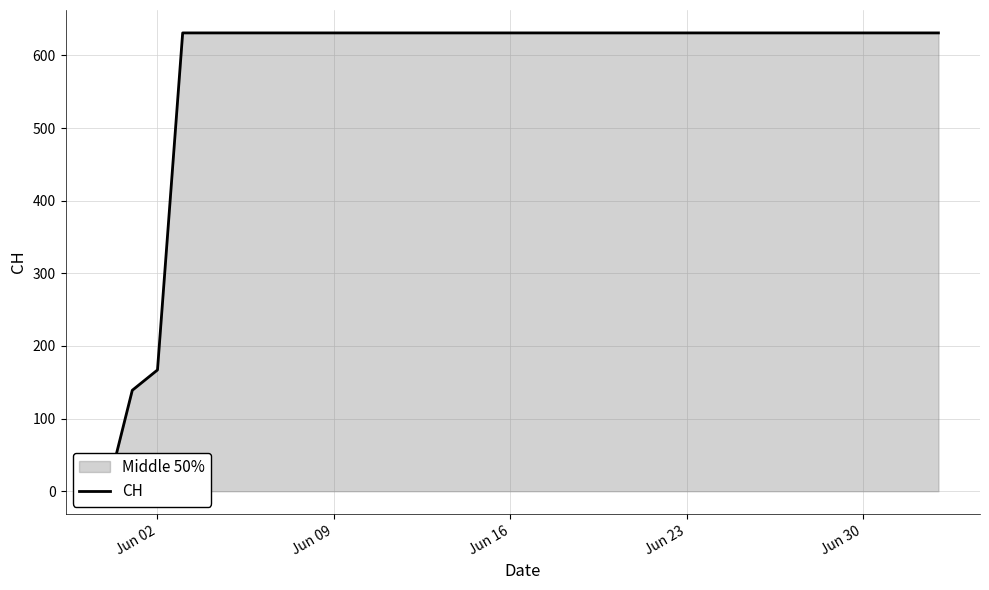

How many categories are shown in the chart?

34